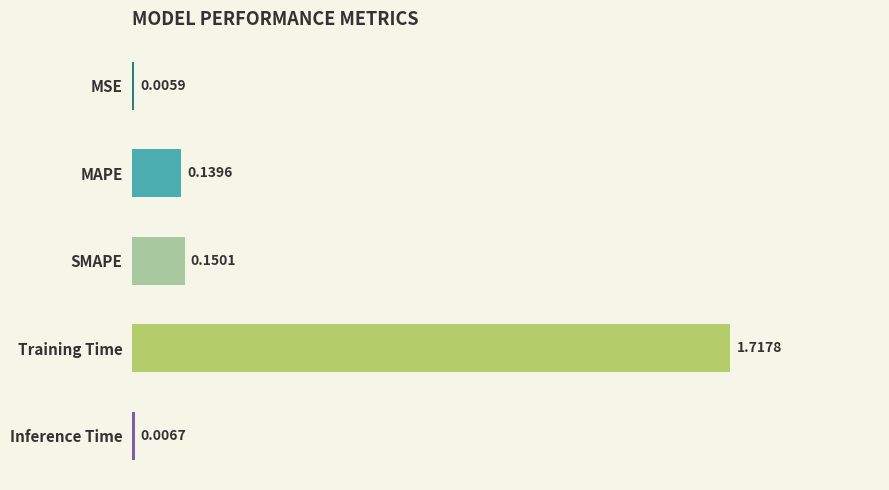

Where is the data nearest to the value 0?

MSE